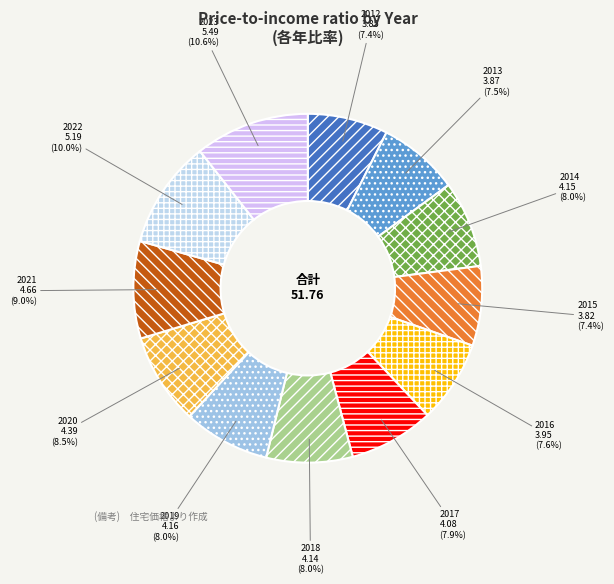

What percentage do 2019 and 2023 together represent?

18.6%